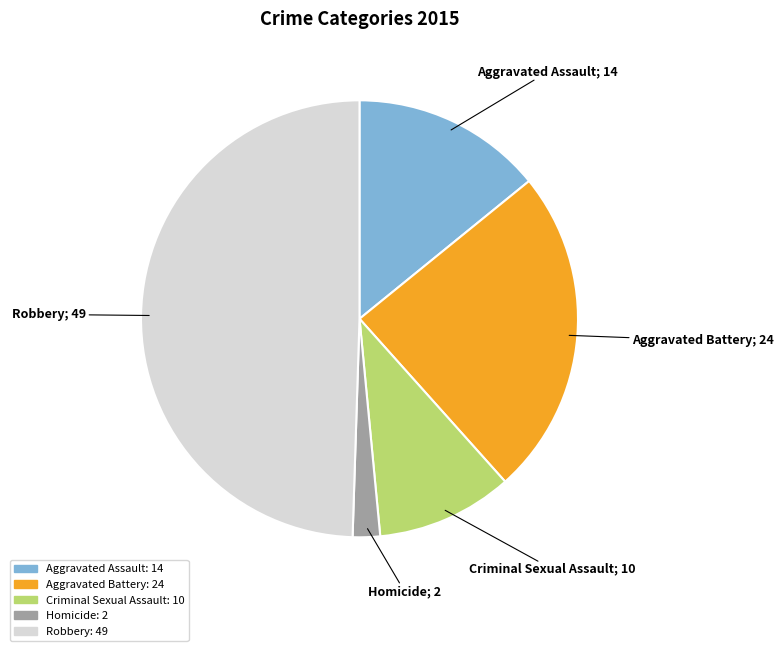

The Criminal Sexual Assault slice represents 10% of the pie. True or false?

True